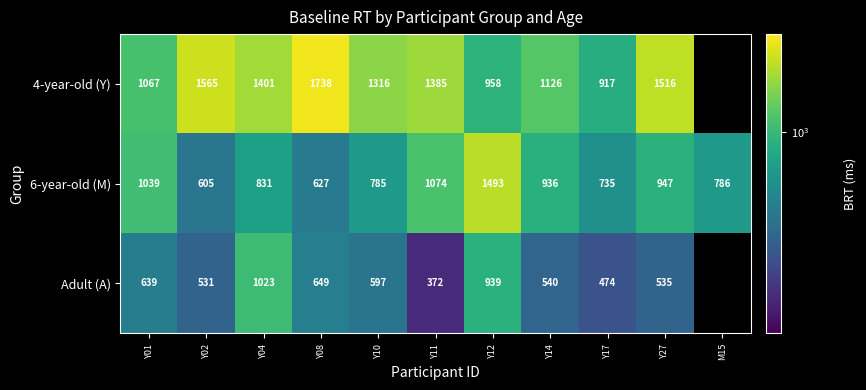

At which label is 6-year-old (M) closest to 1049?

Y01